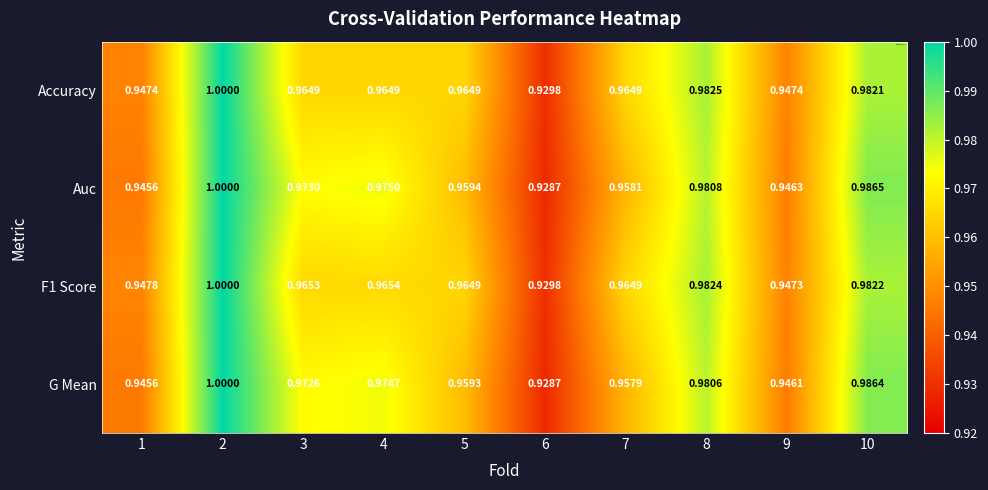

How many distinct data groups are displayed?

4